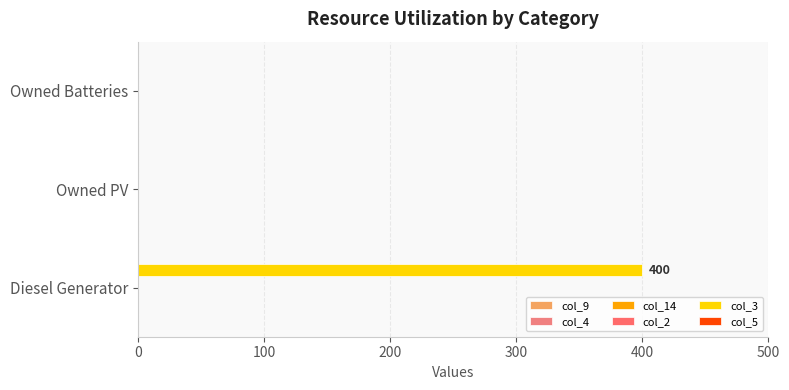

How many values exceed 0?

1